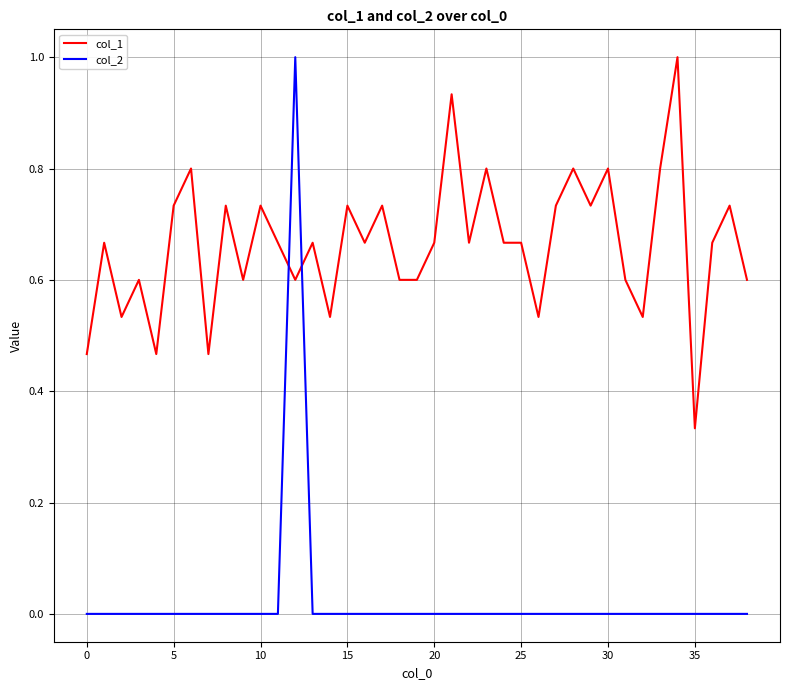

What is the difference between the maximum and minimum values in the col_2 series?

1.0